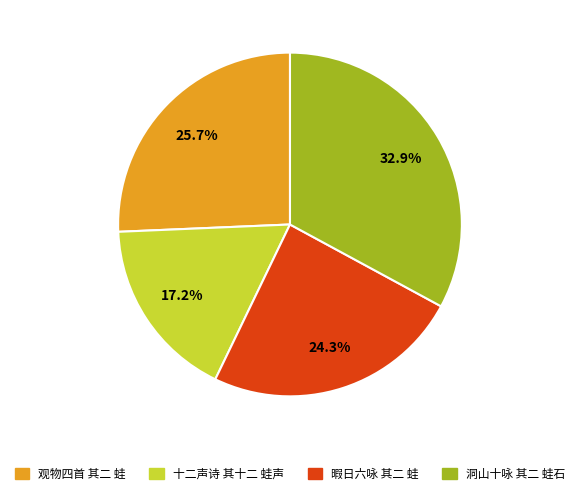

To the nearest percent, what percentage of the pie is 暇日六咏 其二 蛙?

24%